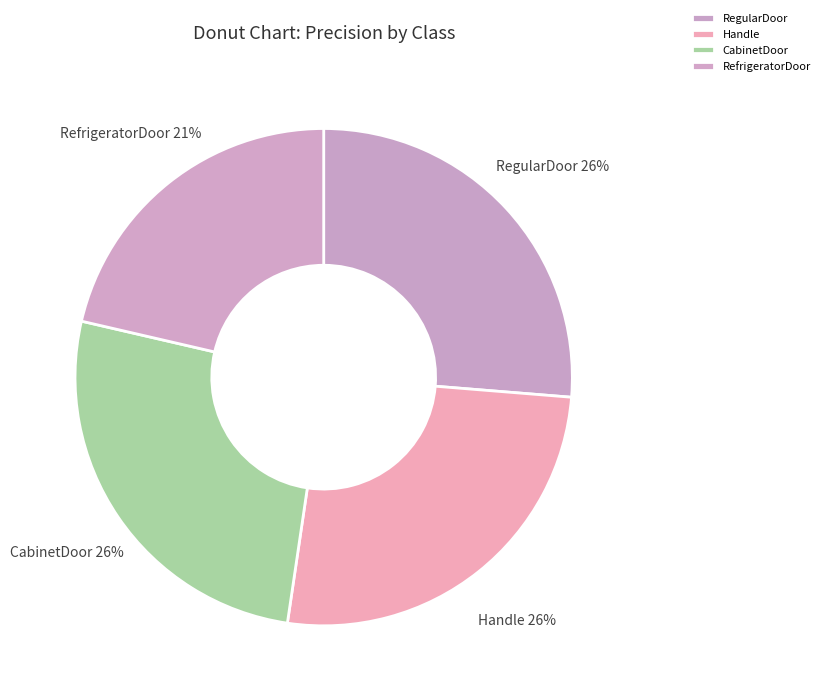

Do Handle and RegularDoor together represent more than half of the pie?

Yes